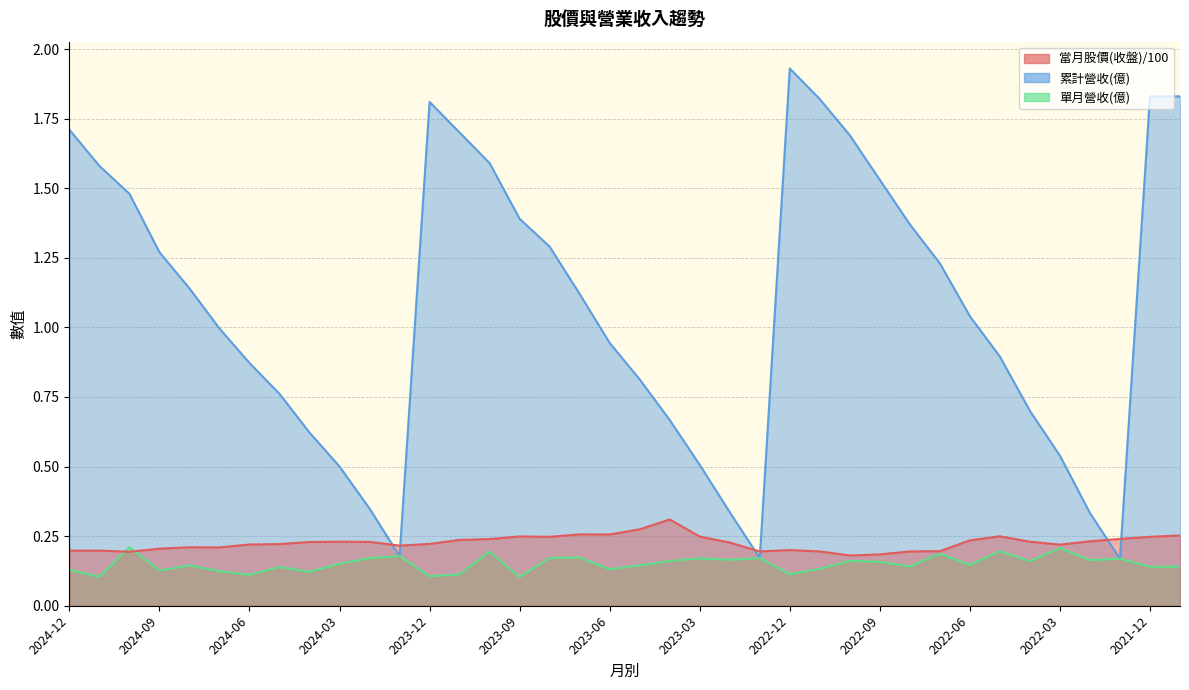

Is the value of 累計營收(億) at 2021-11 greater than the value of 當月股價(收盤) at 2024-08?

Yes